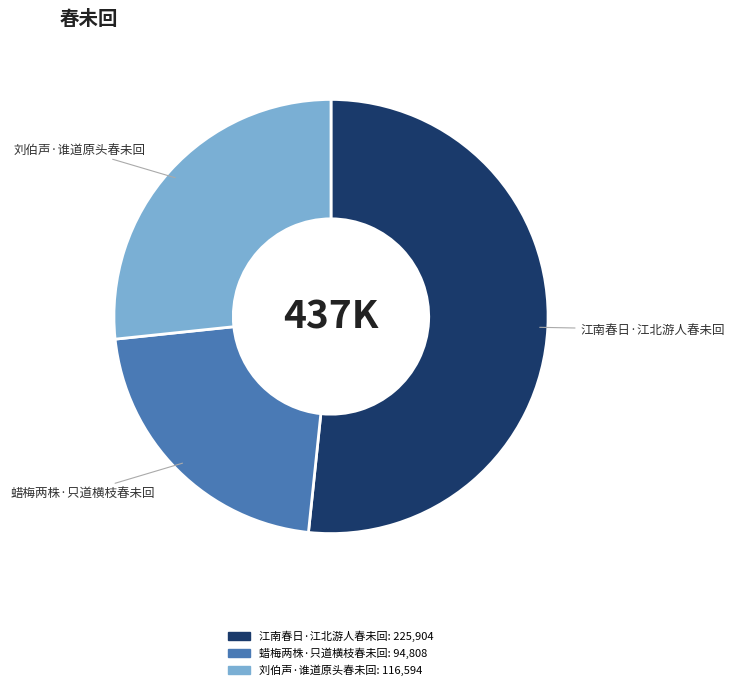

How many slices are in this pie chart?

3